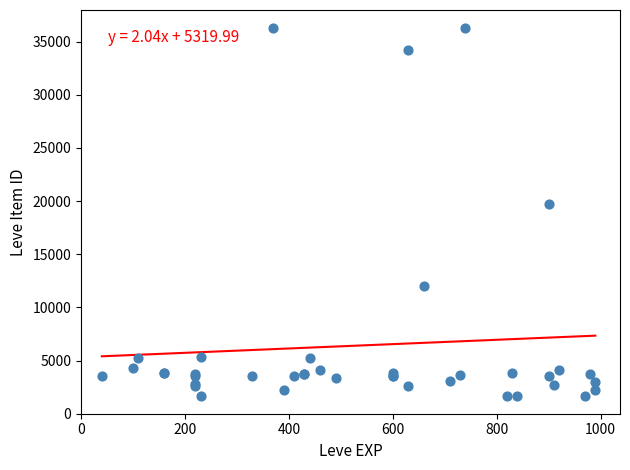

What Y value in the scatter plot is closest to 18967?

19744